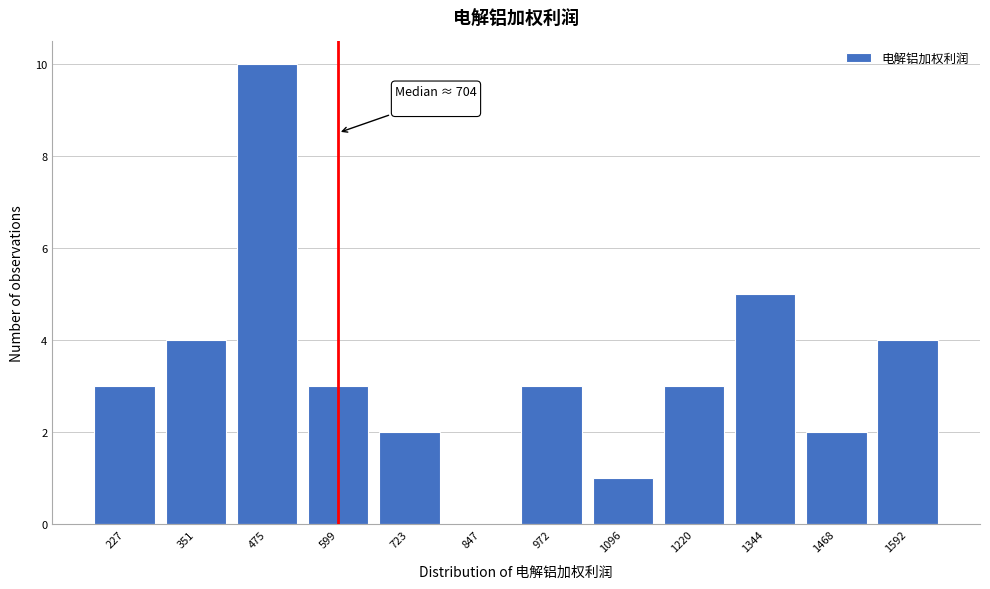

Reading left to right, what are all the values shown in this chart?

227=3	351=4	475=10	599=3	723=2	847=0	972=3	1096=1	1220=3	1344=5	1468=2	1592=4